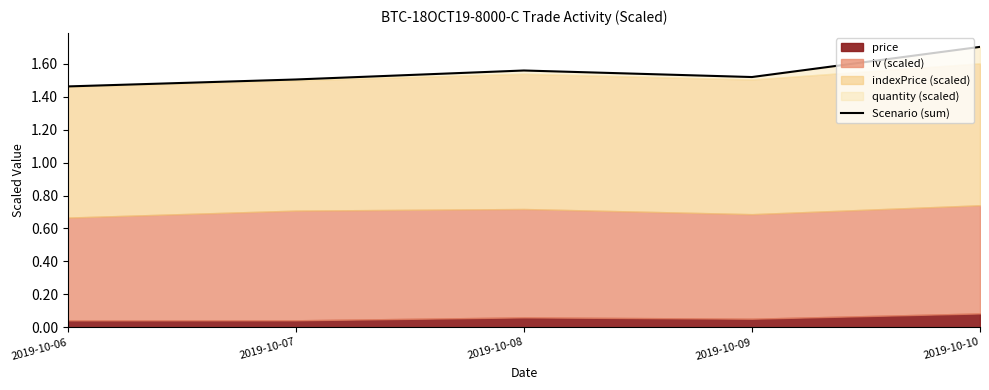

Is it true that the value at 2019-10-07 is 1.5?

True